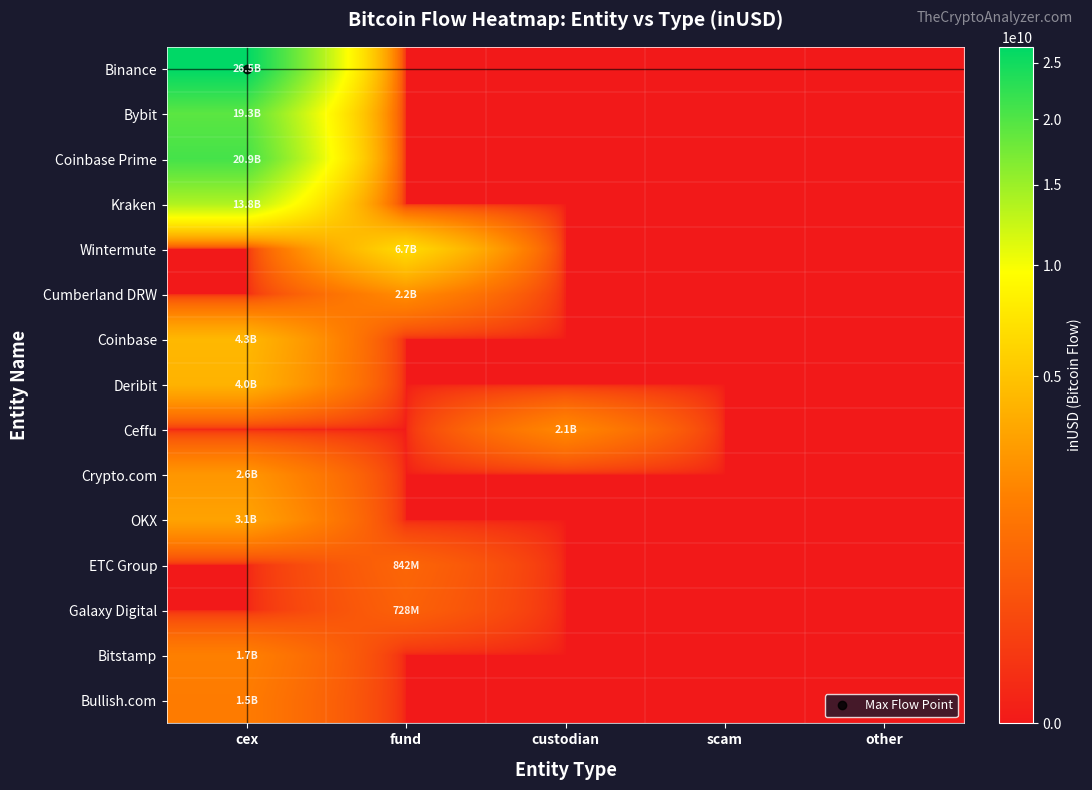

Which label corresponds to the largest value in the chart?

cex